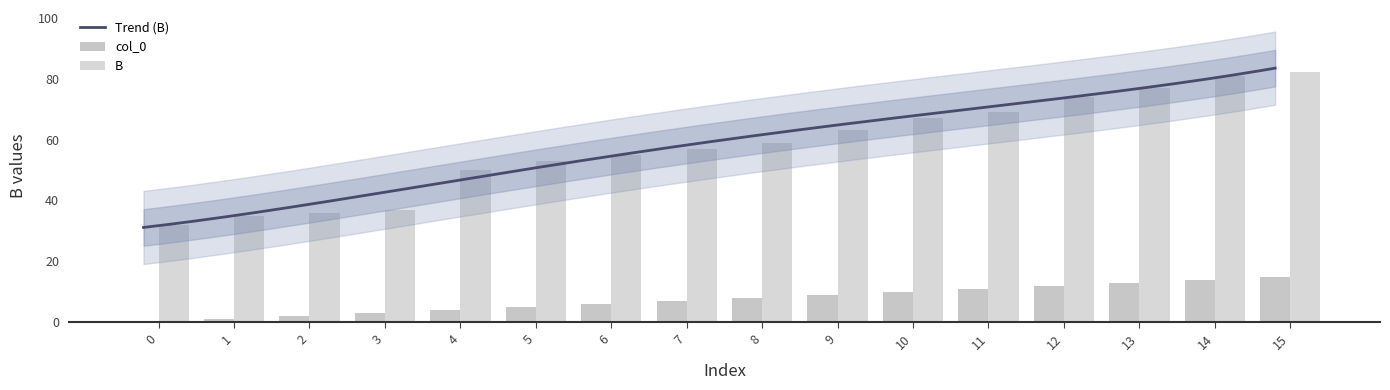

What is the total value across all series at 6?

61